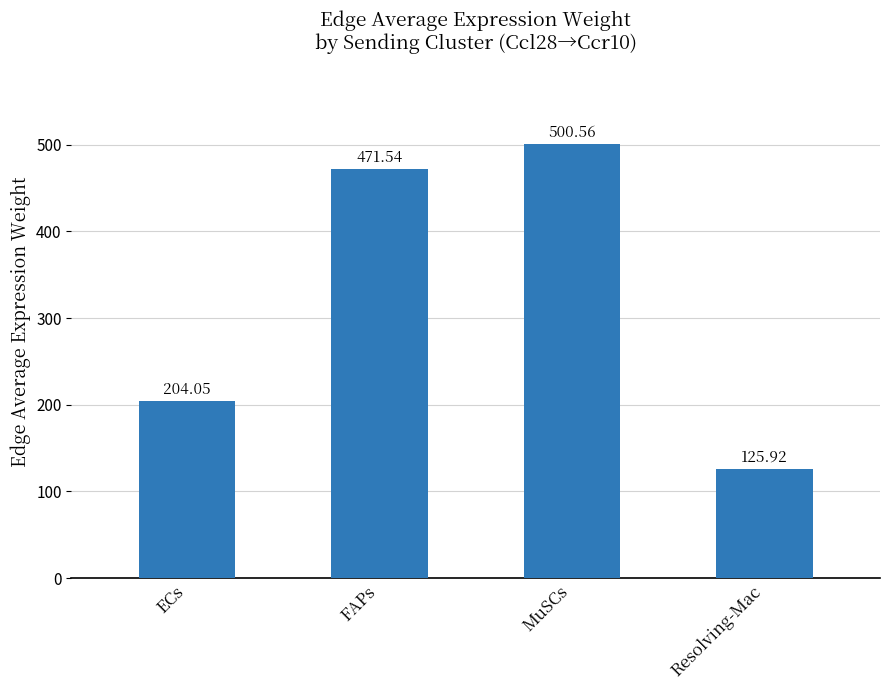

Where is the data nearest to the value 313?

ECs